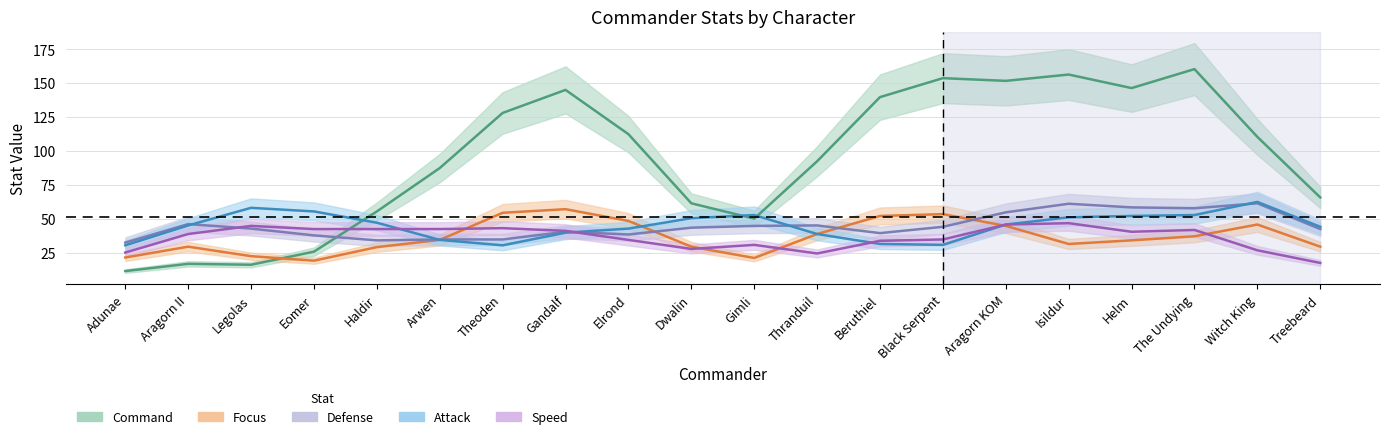

True or false: Speed has more than 0 interior local peaks.

True